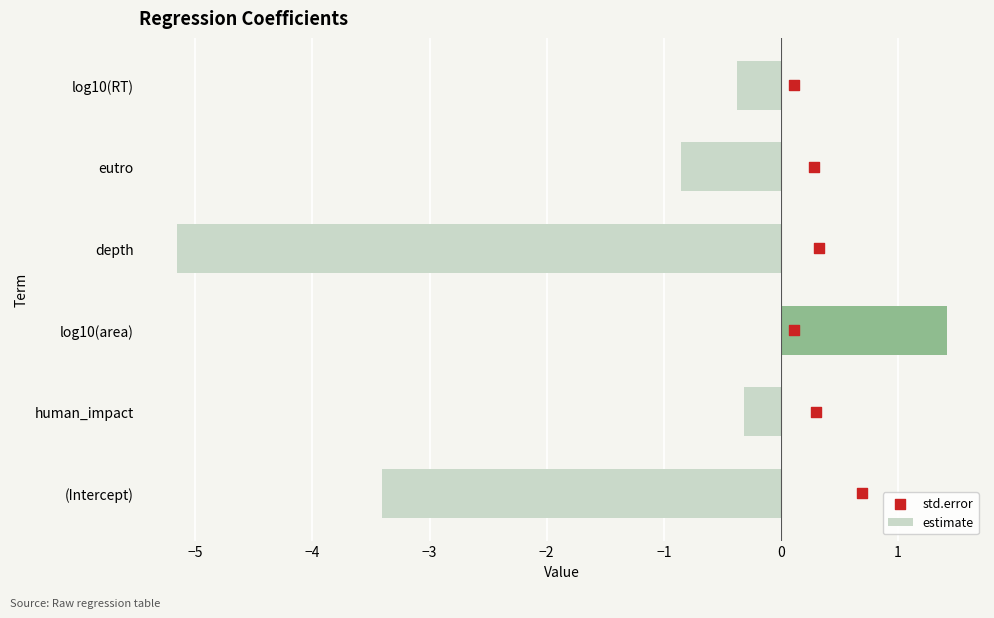

The value of estimate at eutro is -0.9. True or false?

True